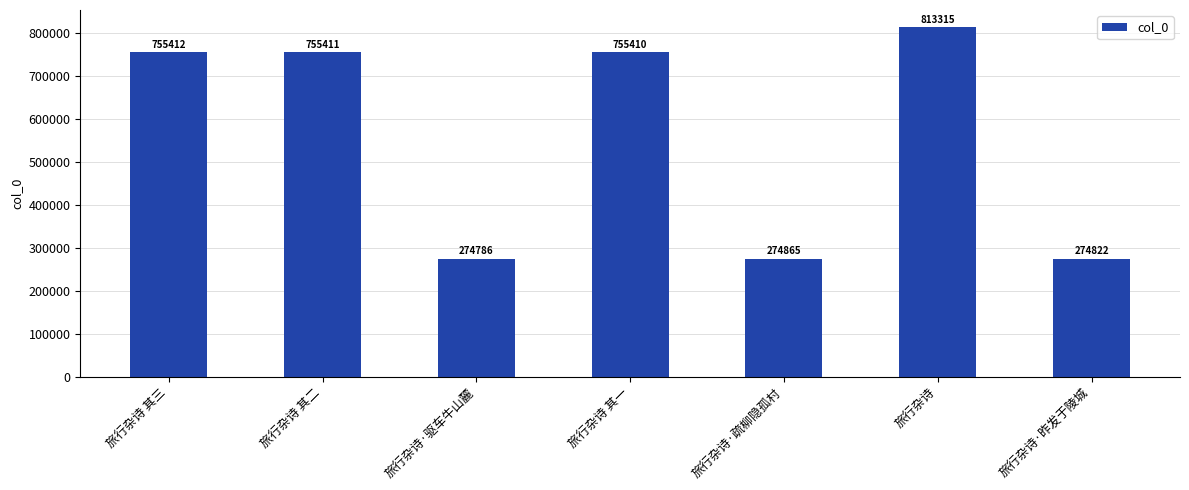

Reading left to right, what are all the values shown in this chart?

755412	755411	274786	755410	274865	813315	274822